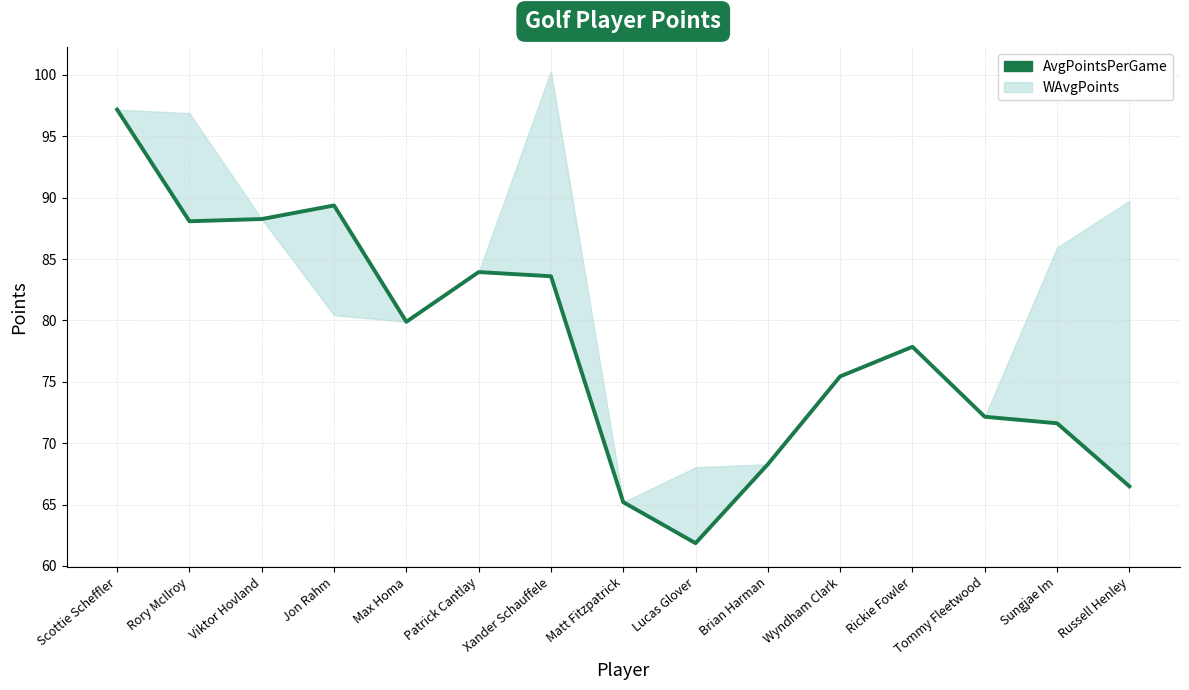

Reading right to left, what are all the values shown in this chart?

Russell Henley=66.5	Sungjae Im=71.6	Tommy Fleetwood=72.2	Rickie Fowler=77.8	Wyndham Clark=75.4	Brian Harman=68.3	Lucas Glover=61.9	Matt Fitzpatrick=65.2	Xander Schauffele=83.6	Patrick Cantlay=83.9	Max Homa=79.9	Jon Rahm=89.4	Viktor Hovland=88.3	Rory McIlroy=88.1	Scottie Scheffler=97.2